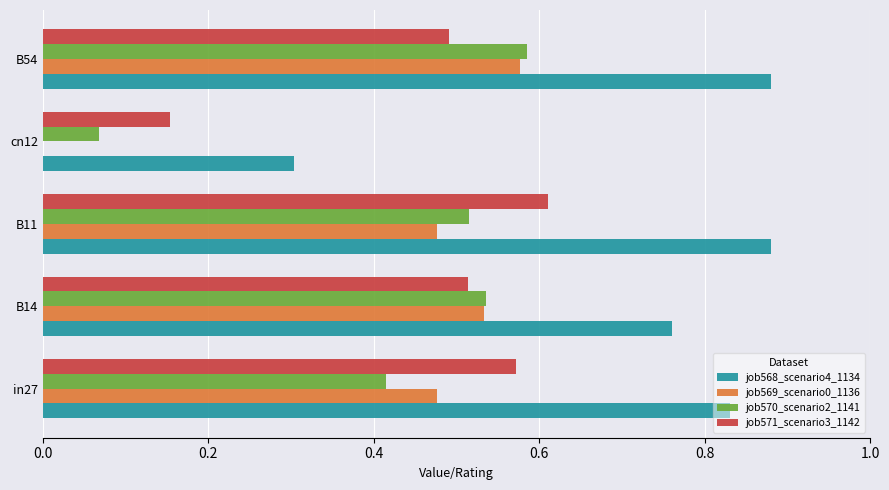

What is the sum of all job570_scenario2_1141 values?

2.1